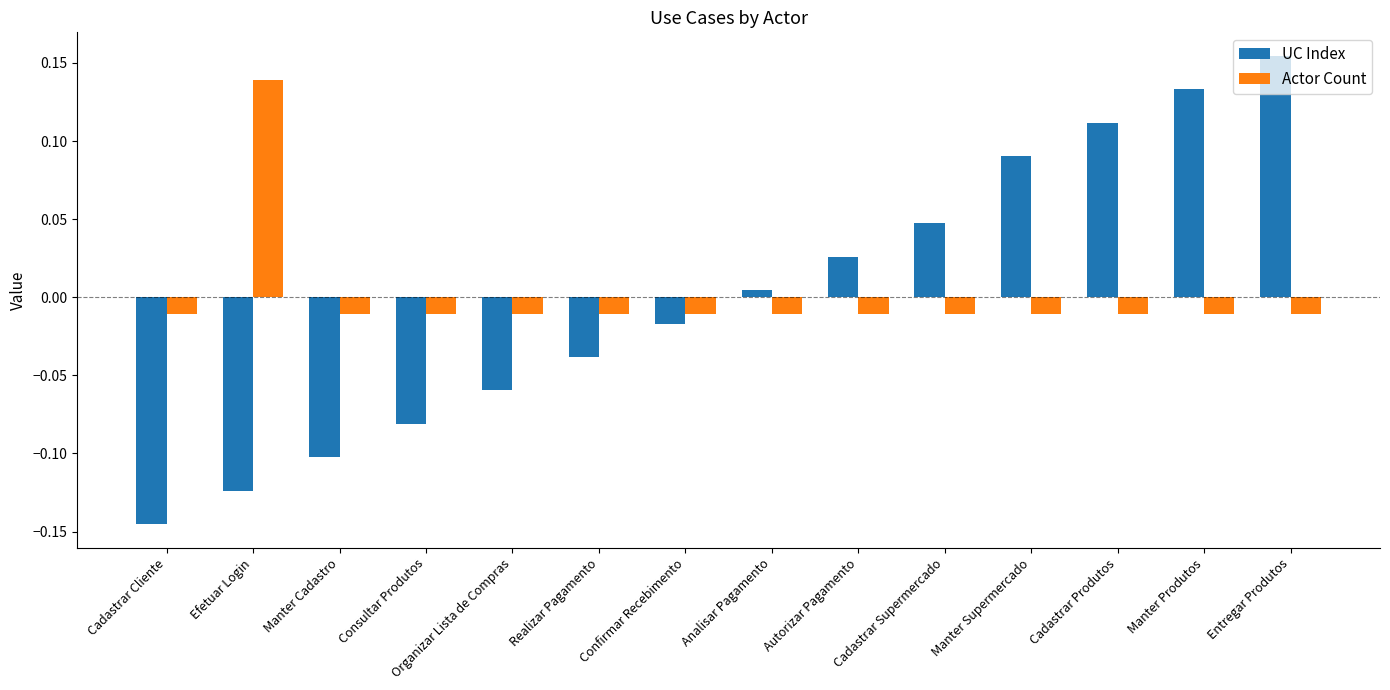

Which series has the widest spread of values?

UC Index